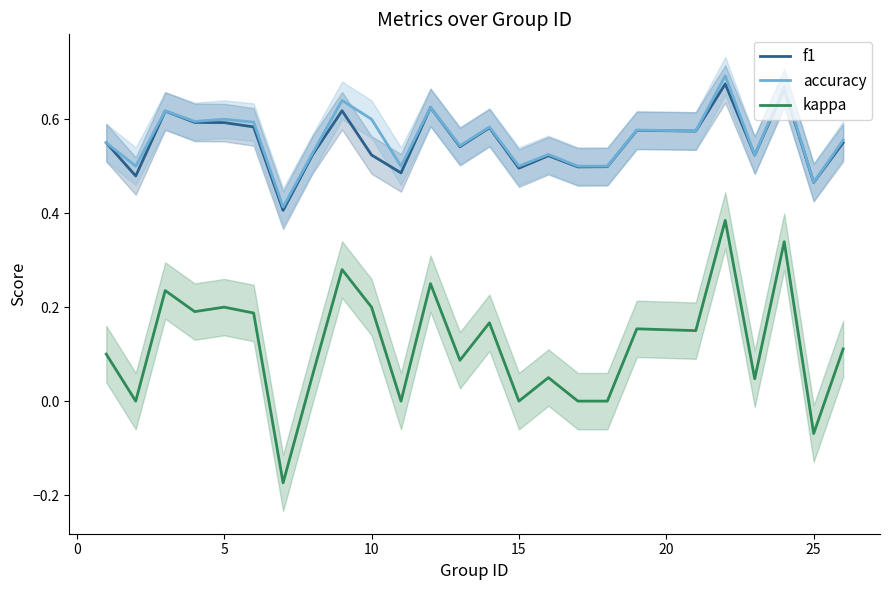

True or false: kappa and accuracy cross at least once.

False